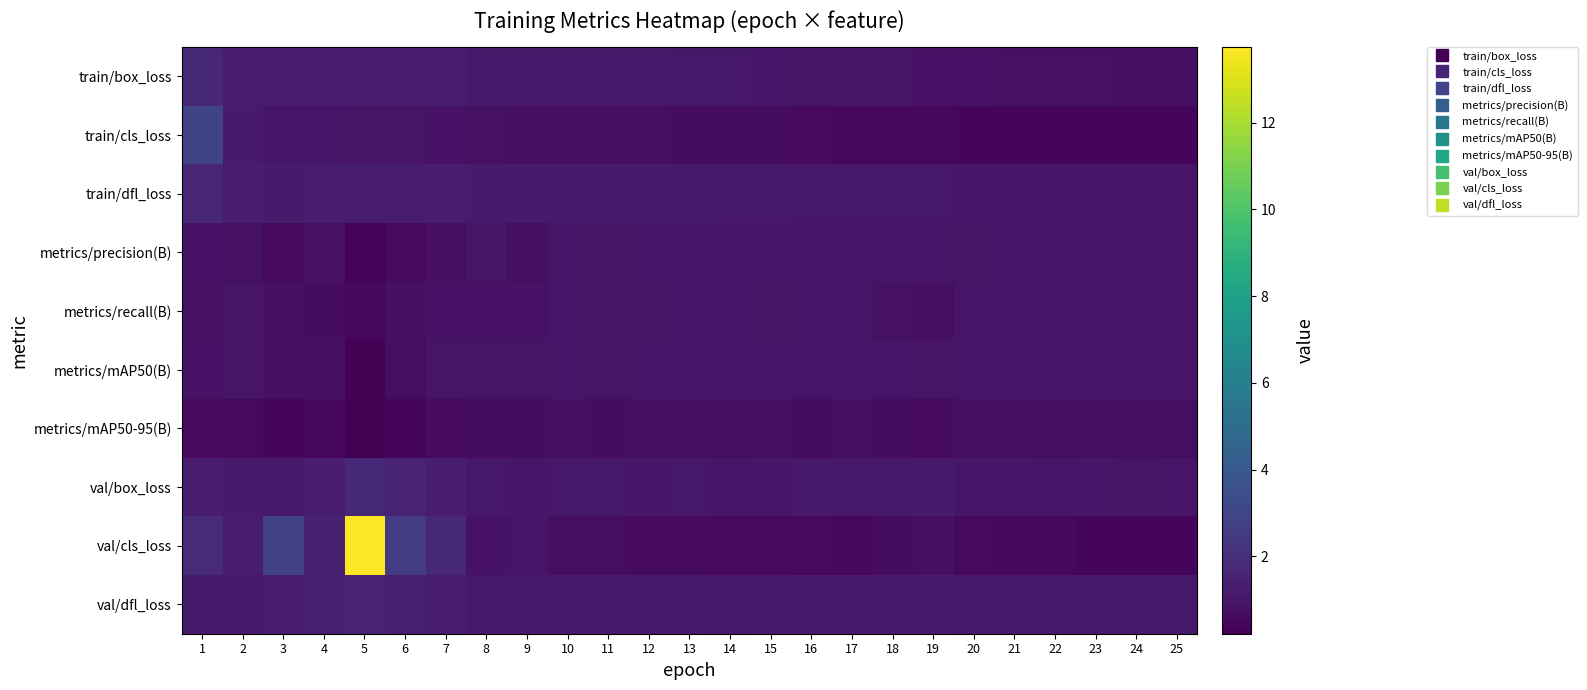

What is the maximum value shown in the chart?

13.7